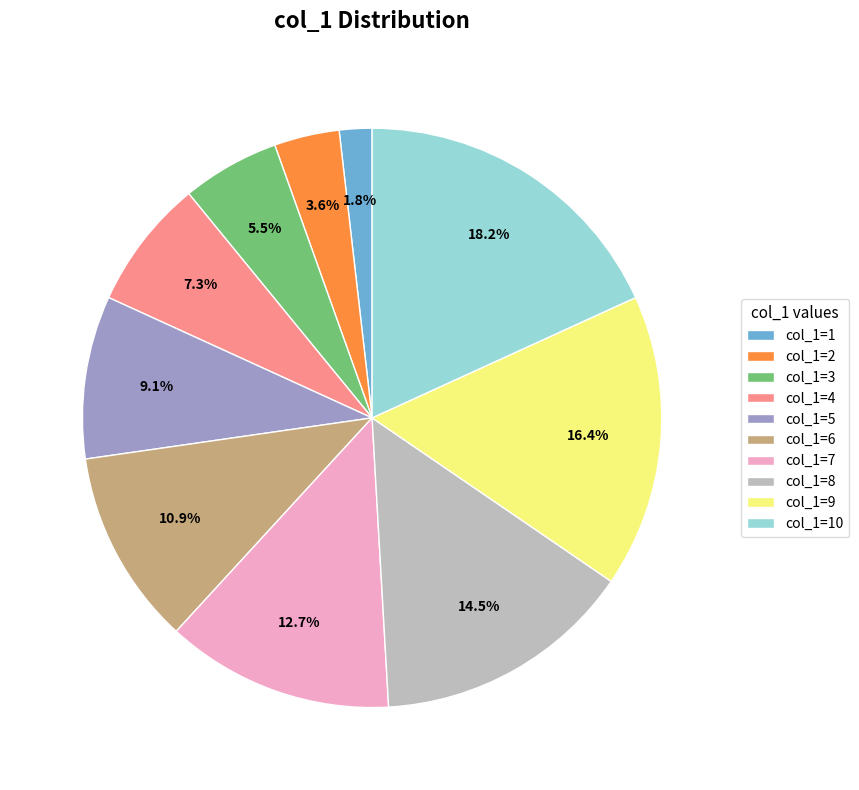

Is there any slice that represents more than half of the pie?

No